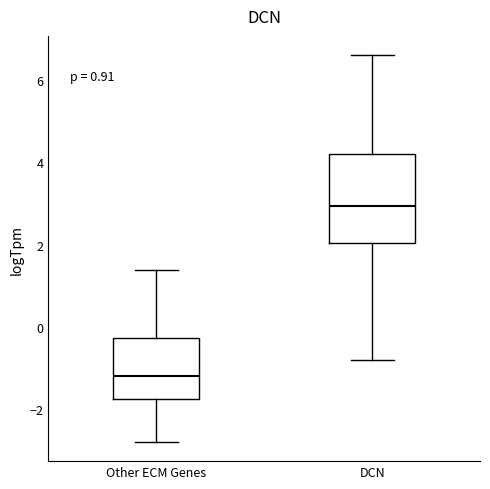

Which box is the tallest, from its lower edge to its upper edge?

DCN